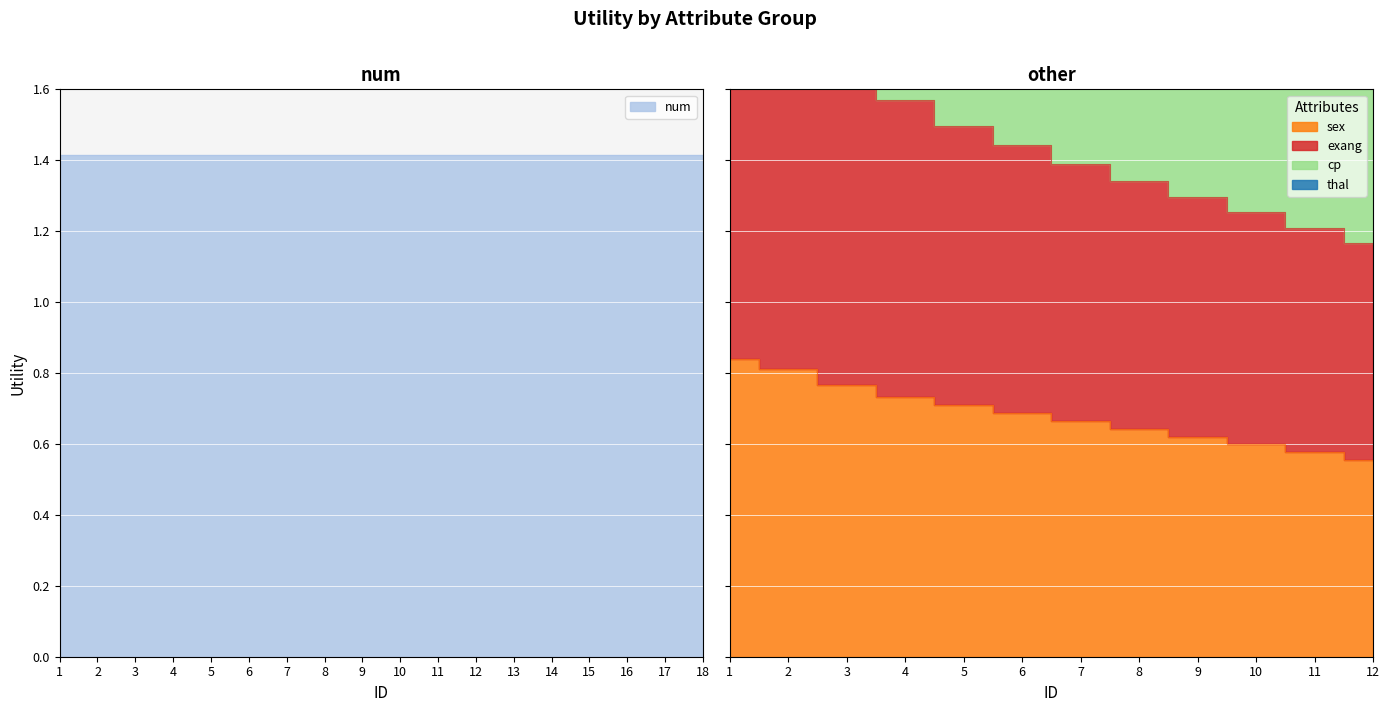

At which label does sex reach its minimum?

12